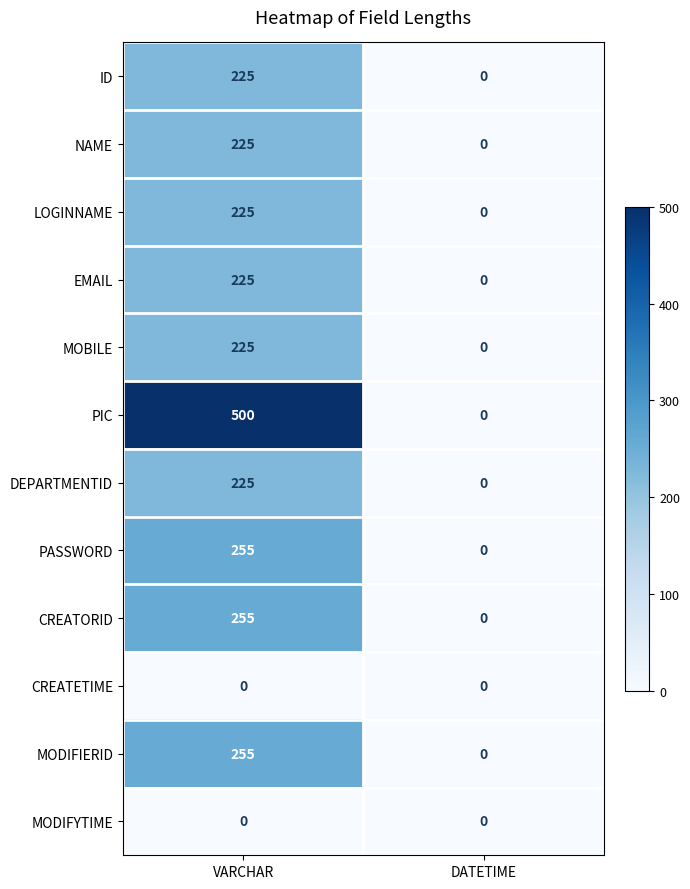

At how many categories does at least one series exceed 278?

1